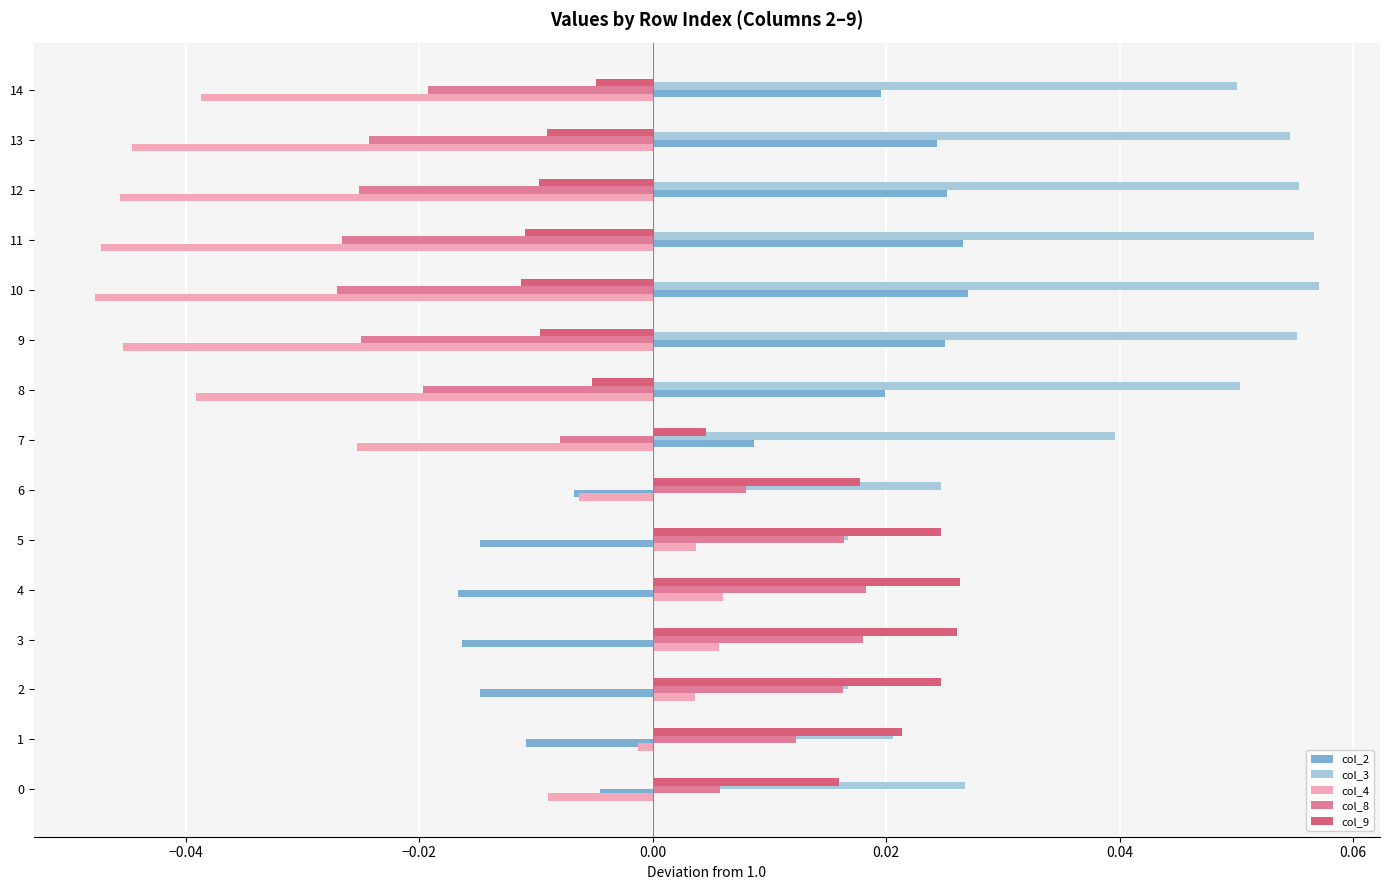

At how many categories does at least one series exceed 0?

15